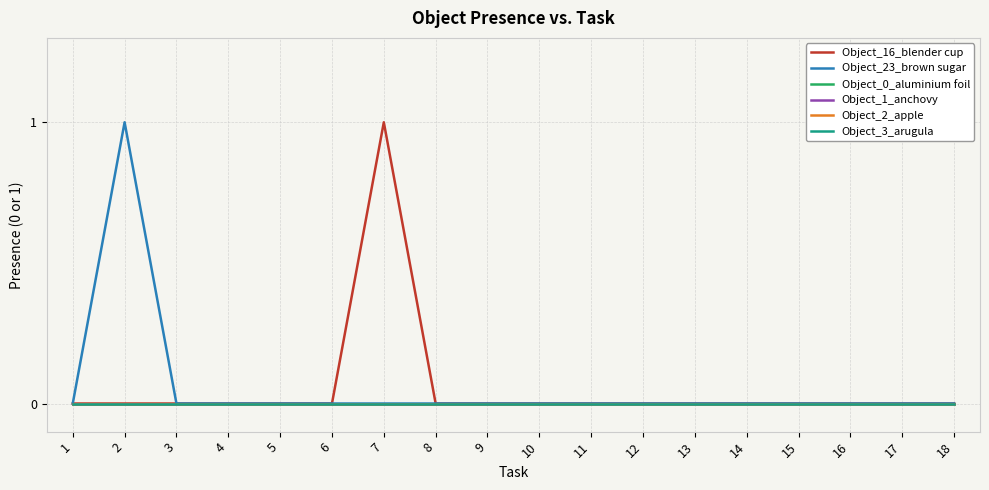

Reading left to right, extract all data points from this chart.

Object_16_blender cup: 1=0	2=0	3=0	4=0	5=0	6=0	7=1	8=0	9=0	10=0	11=0	12=0	13=0	14=0	15=0	16=0	17=0	18=0
Object_23_brown sugar: 1=0	2=1	3=0	4=0	5=0	6=0	7=0	8=0	9=0	10=0	11=0	12=0	13=0	14=0	15=0	16=0	17=0	18=0
Object_0_aluminium foil: 1=0	2=0	3=0	4=0	5=0	6=0	7=0	8=0	9=0	10=0	11=0	12=0	13=0	14=0	15=0	16=0	17=0	18=0
Object_1_anchovy: 1=0	2=0	3=0	4=0	5=0	6=0	7=0	8=0	9=0	10=0	11=0	12=0	13=0	14=0	15=0	16=0	17=0	18=0
Object_2_apple: 1=0	2=0	3=0	4=0	5=0	6=0	7=0	8=0	9=0	10=0	11=0	12=0	13=0	14=0	15=0	16=0	17=0	18=0
Object_3_arugula: 1=0	2=0	3=0	4=0	5=0	6=0	7=0	8=0	9=0	10=0	11=0	12=0	13=0	14=0	15=0	16=0	17=0	18=0